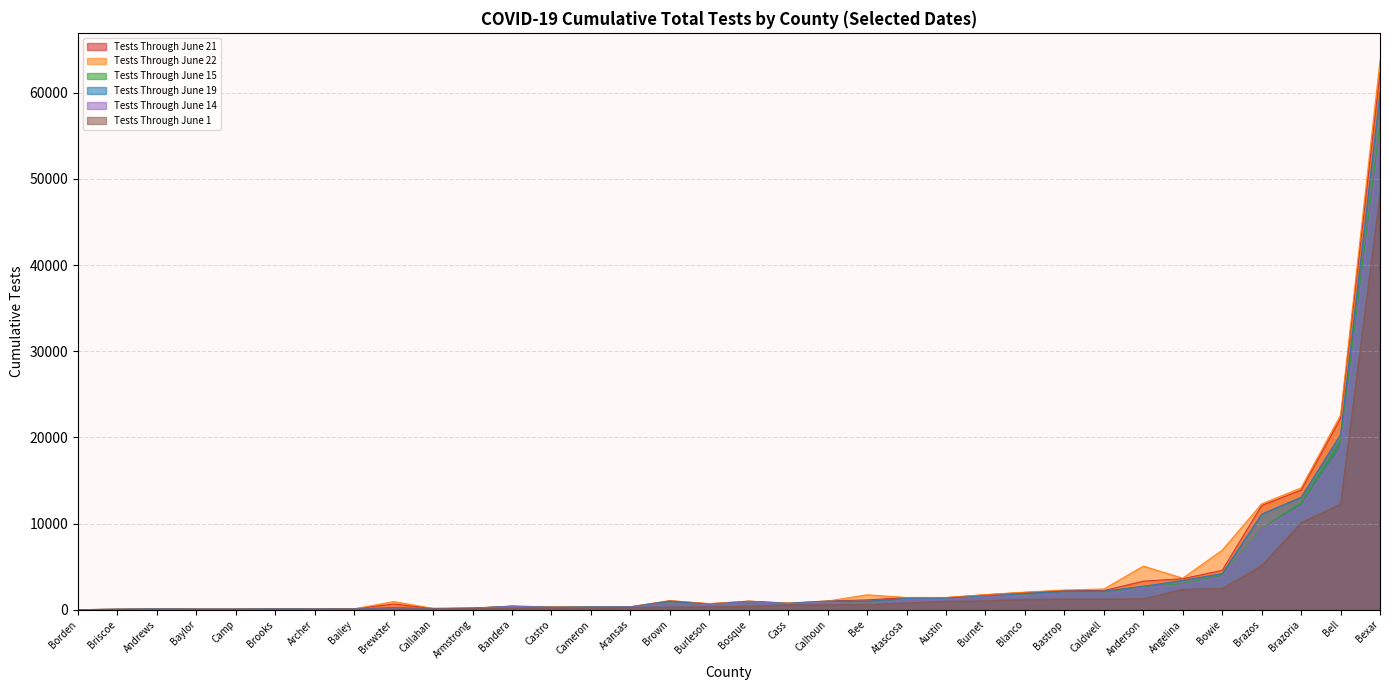

Which series has the widest spread of values?

Tests Through June 22